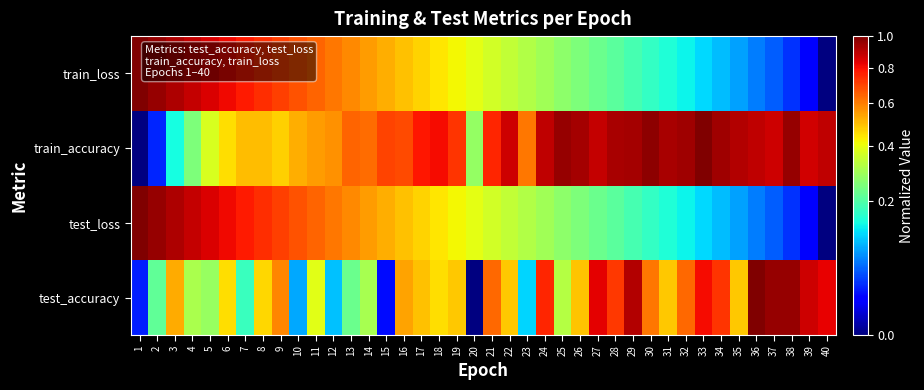

Which category has the highest value across all series?

1